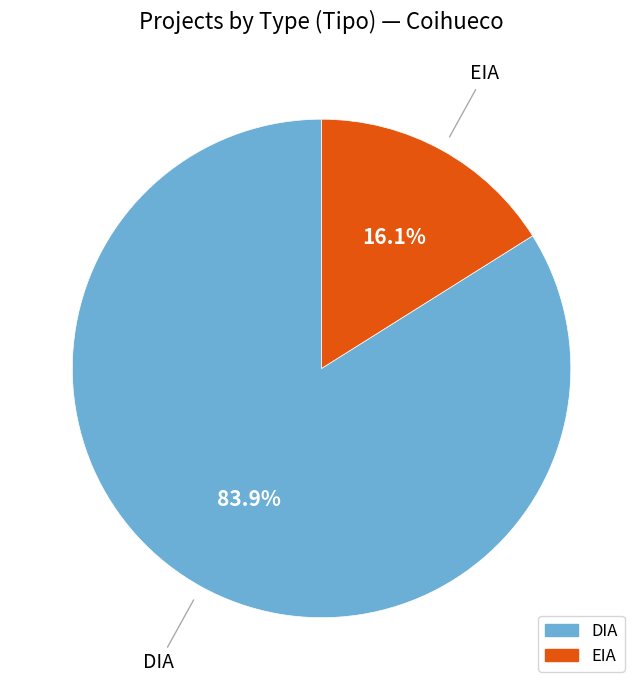

Combined, what portion of the pie is DIA and EIA?

100.0%